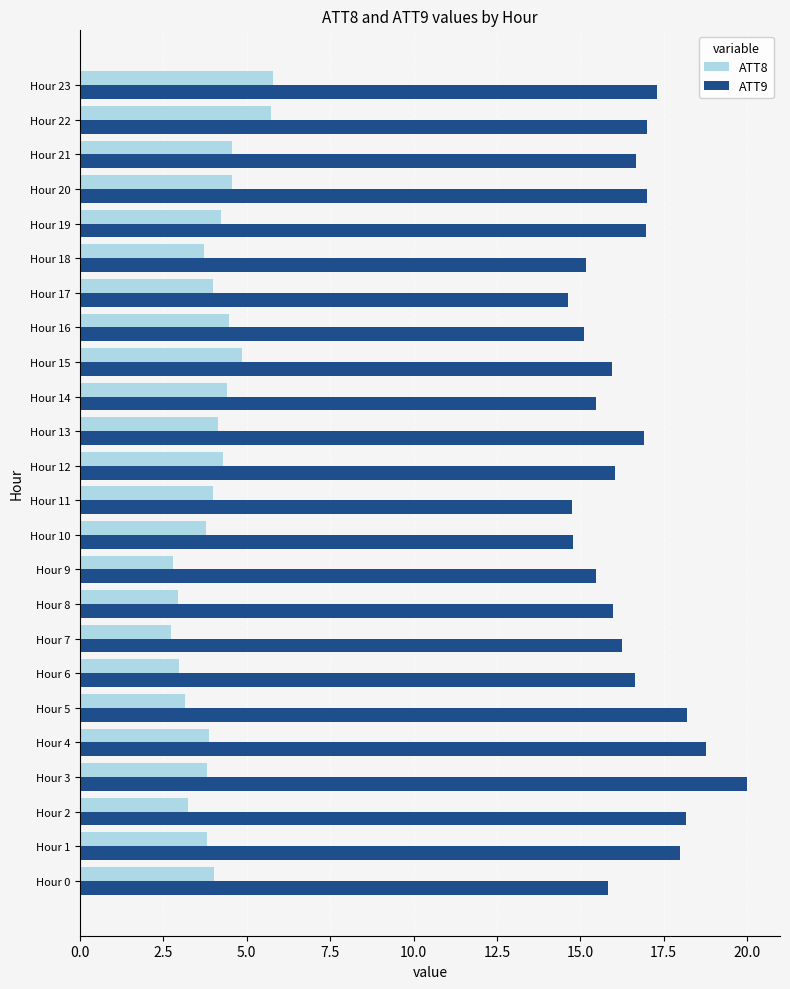

At Hour 9, list the series in order from smallest to largest.

ATT8, ATT9